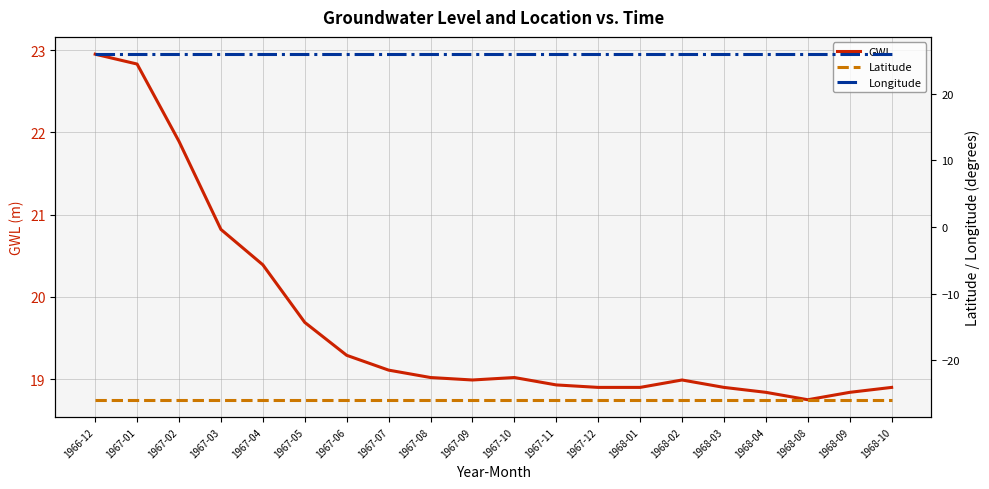

Is the value of GWL at 1967-08 greater than the value of Latitude at 1968-03?

Yes